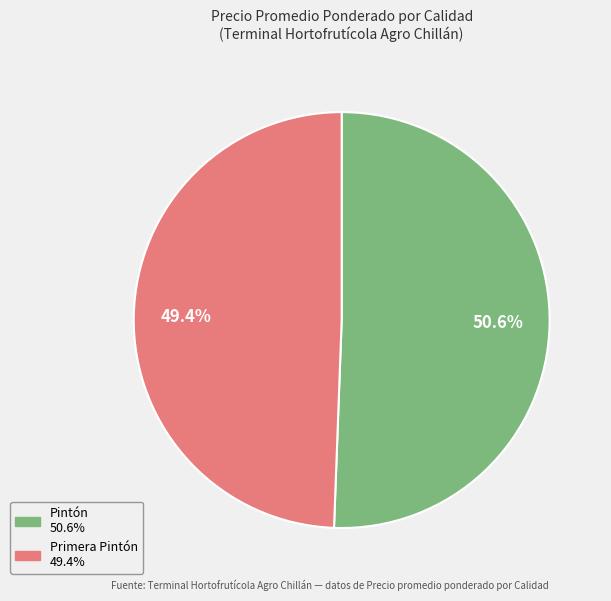

Rank the categories by value from lowest to highest.

Primera Pintón, Pintón